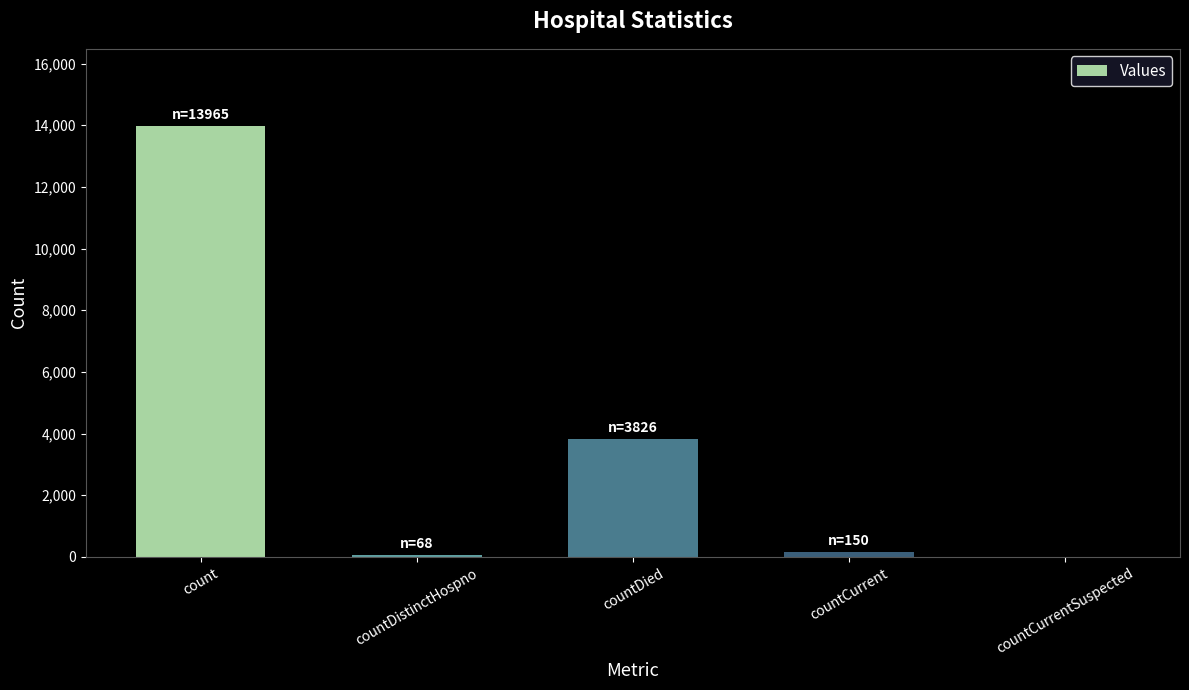

True or false: the data shows -7399 at countCurrentSuspected.

False